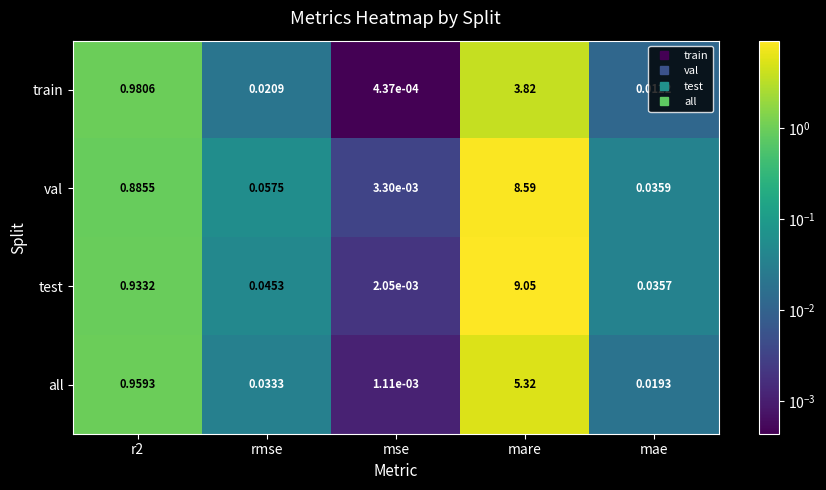

At how many categories does at least one series exceed 8?

1